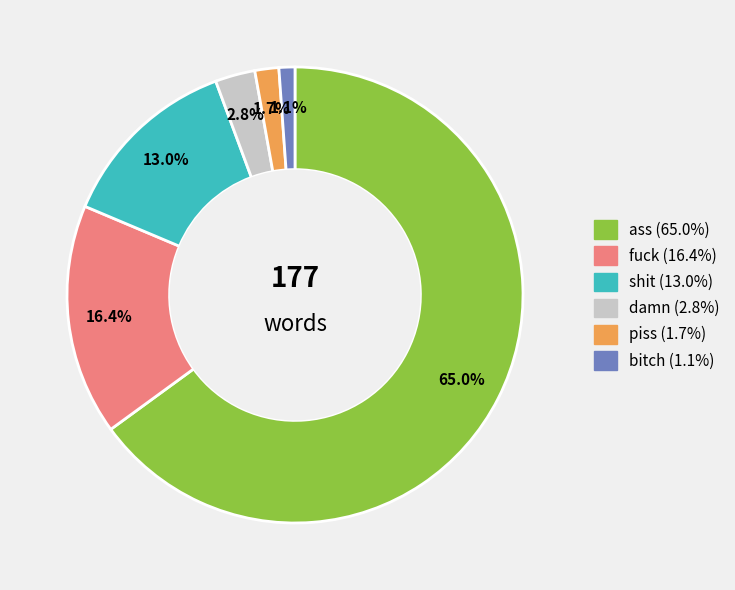

Approximately how many times larger is the value at damn compared to bitch?

2.5